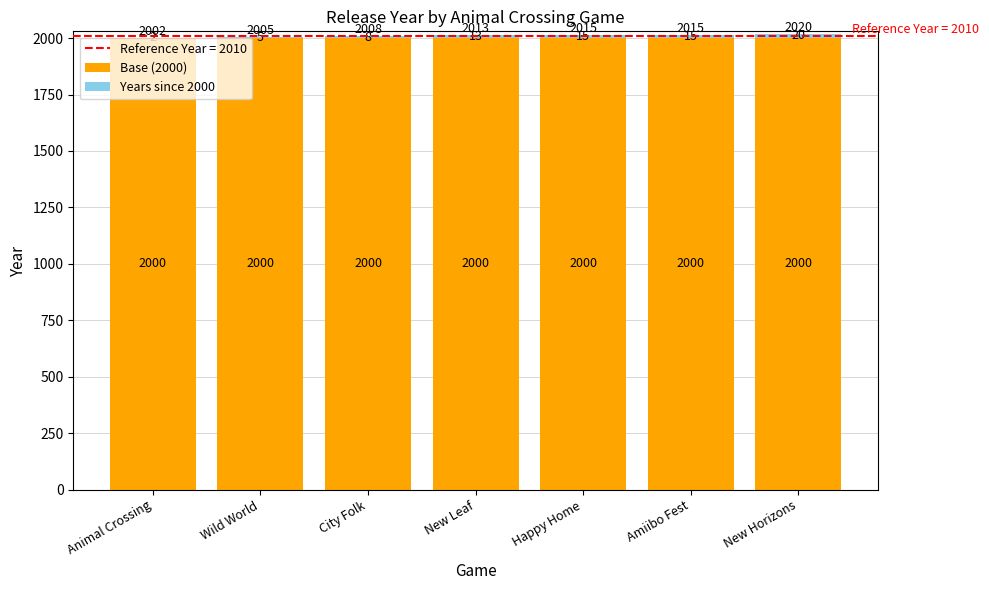

At which category is the sum across all series the highest?

New Horizons